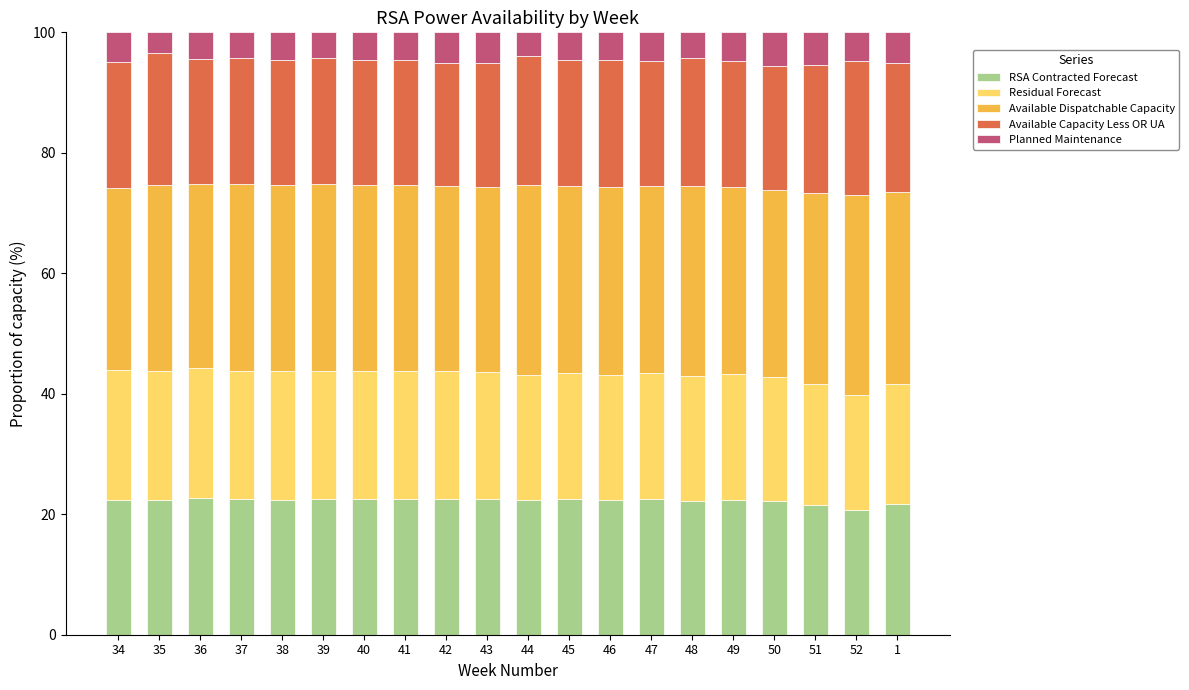

Are the bars horizontal?

No